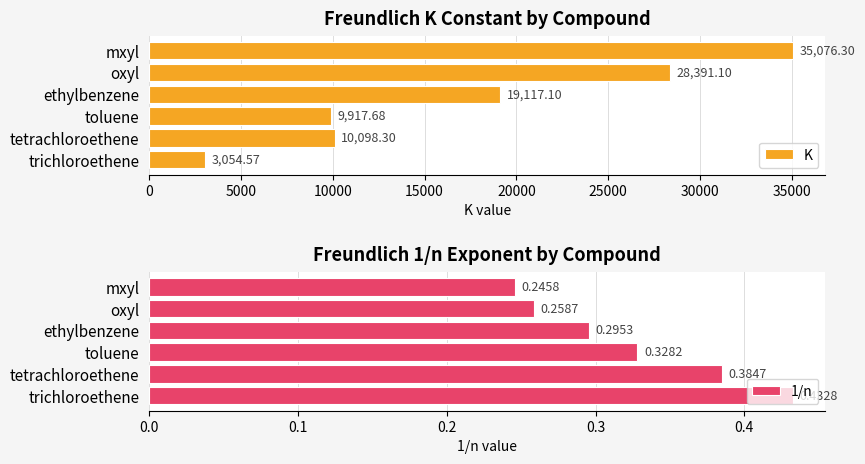

Rank the series by their maximum value, from highest to lowest.

K, 1/n